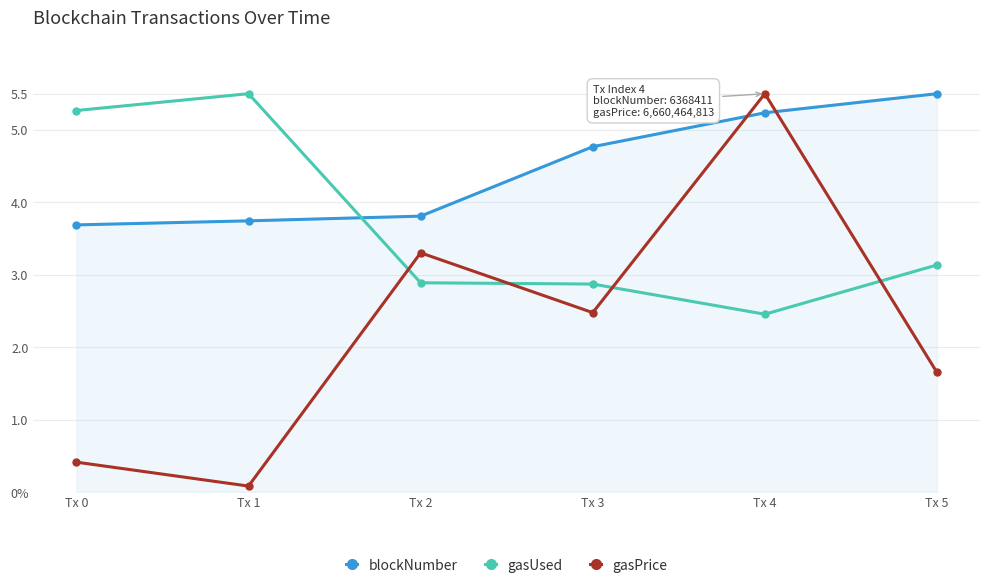

Rank the series by their maximum value, from lowest to highest.

blockNumber, gasUsed, gasPrice